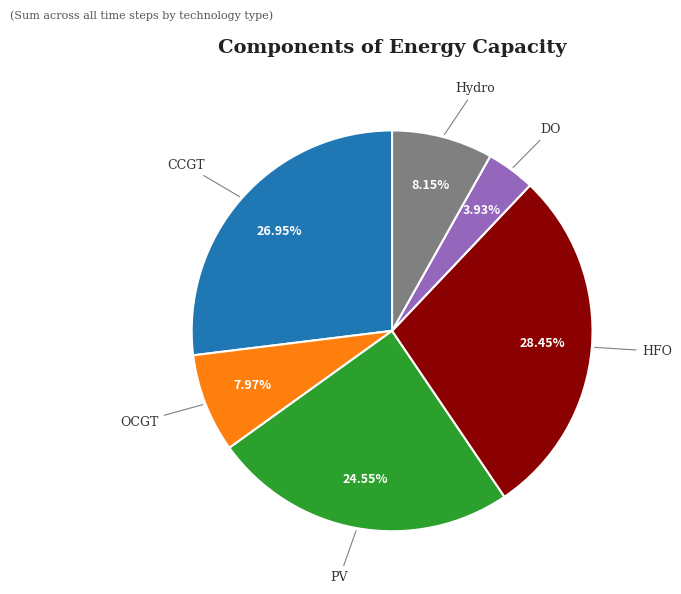

Is there any slice that represents more than half of the pie?

No